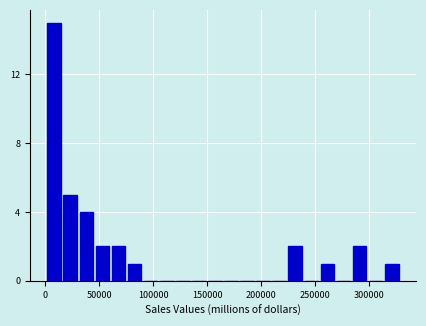

Read against the x-axis, roughly where is the centre of the tallest bar?

10000